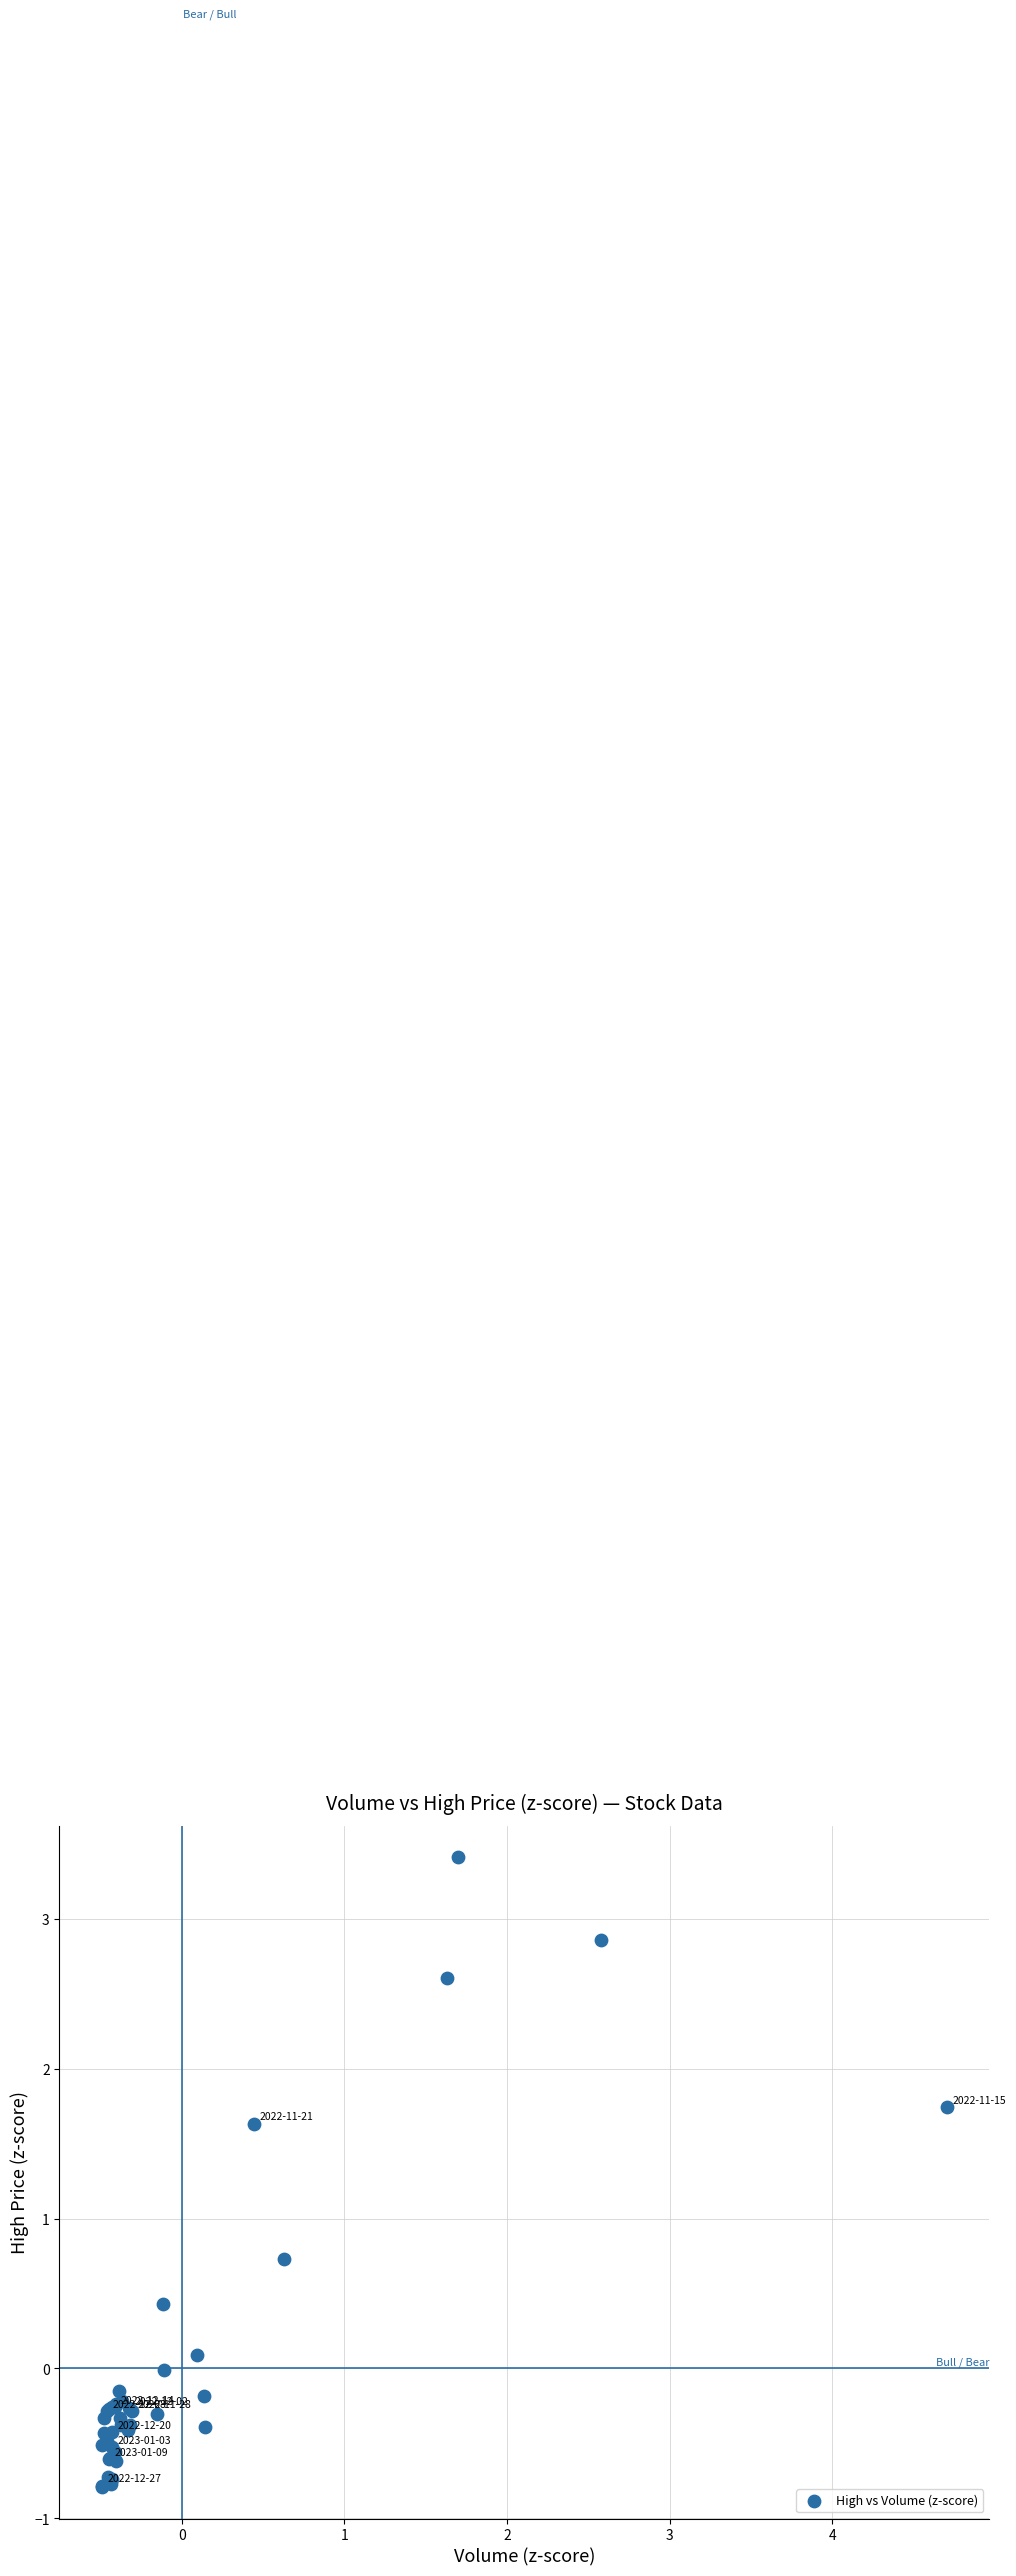

What Y value in the scatter plot is closest to 1?

0.7